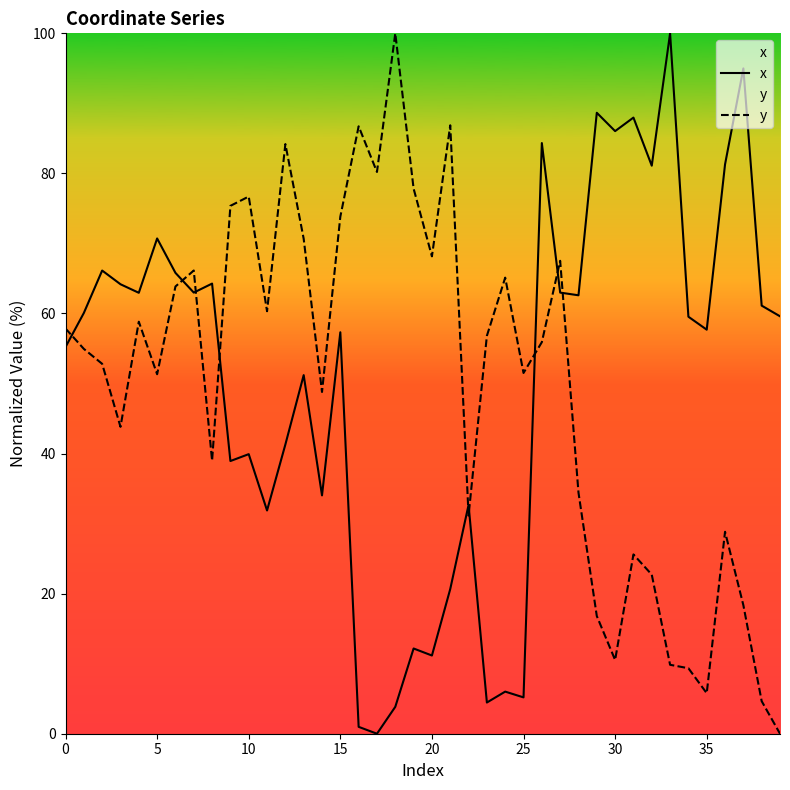

Which category has the lowest value across all series?

17